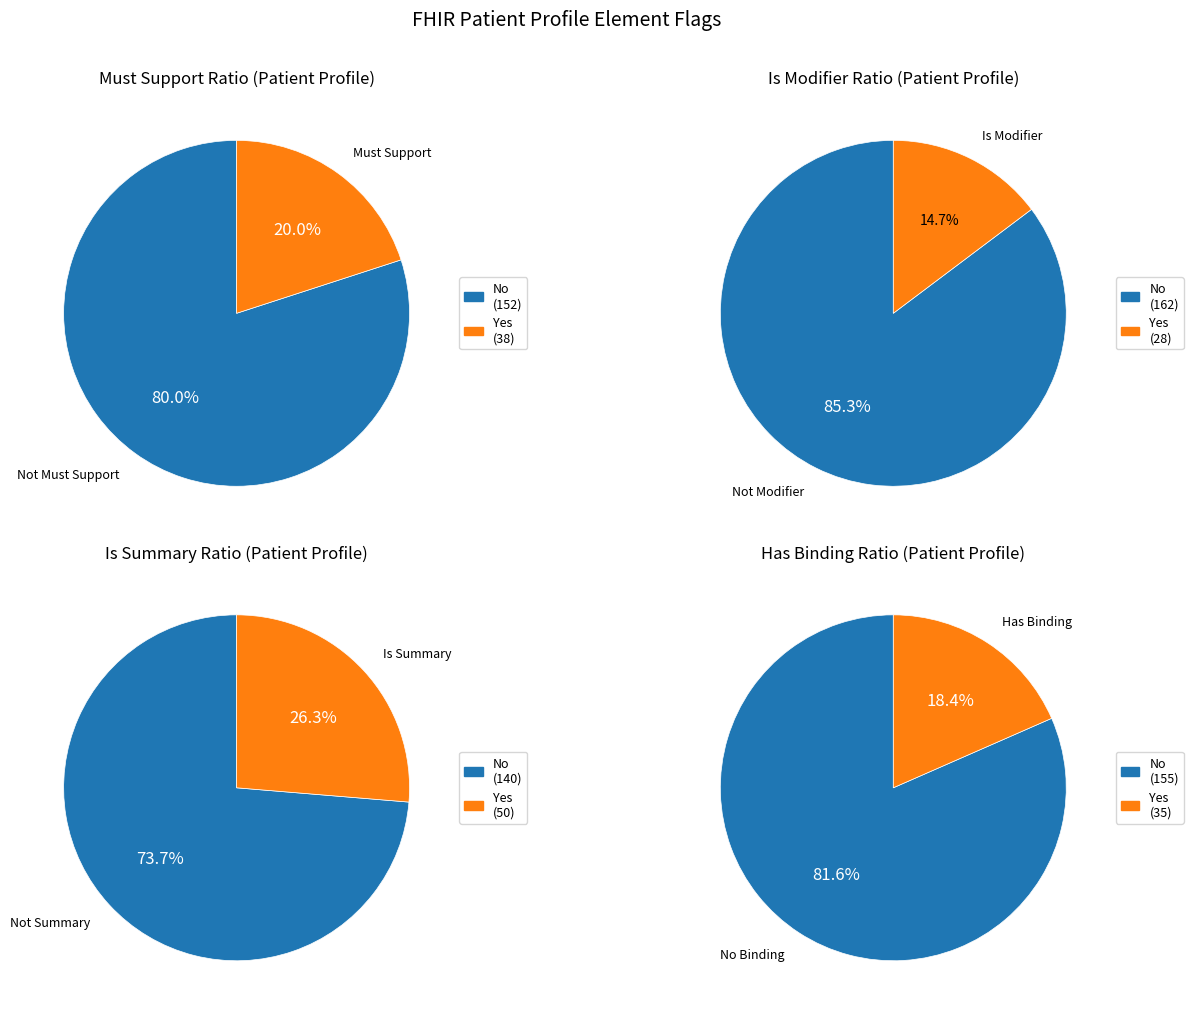

Which has a higher value, 1 or 0?

1